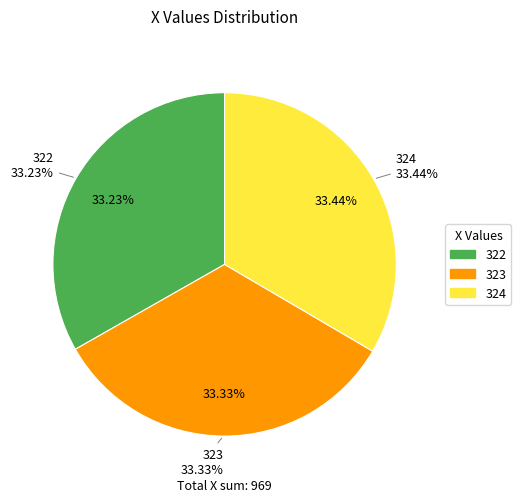

Which category has the biggest portion of the pie?

324